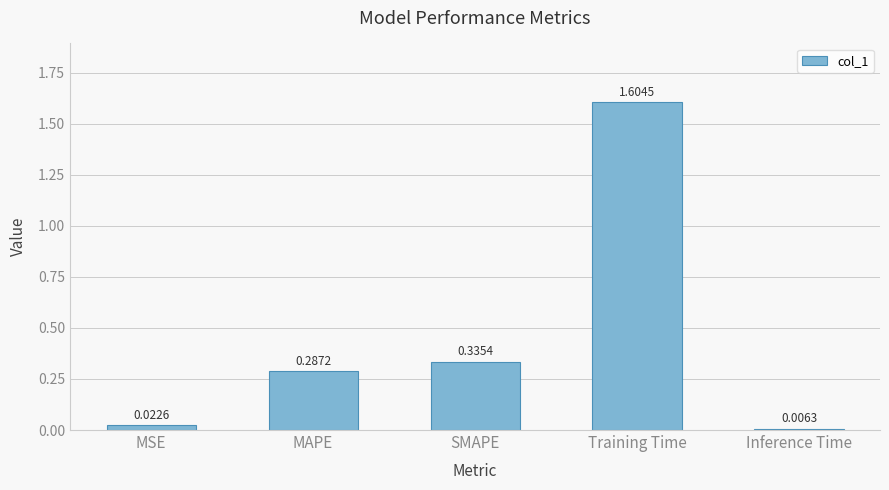

Rank the categories by value from lowest to highest.

Inference Time, MSE, MAPE, SMAPE, Training Time